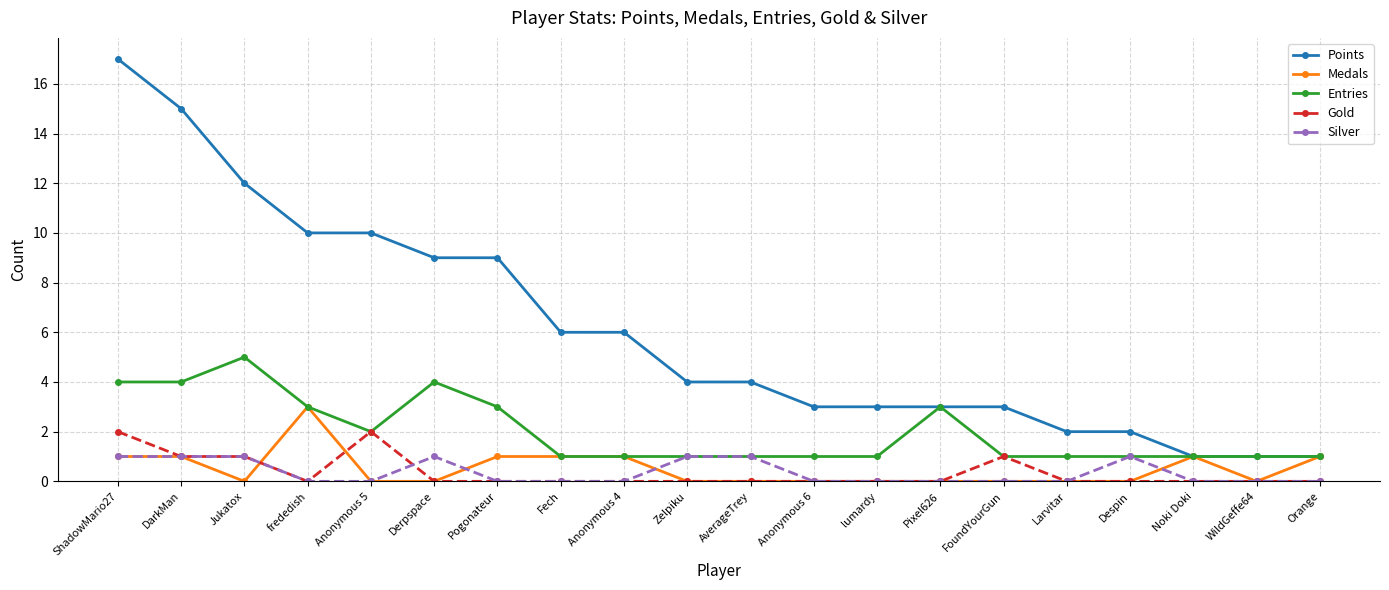

What is the greatest value displayed?

17